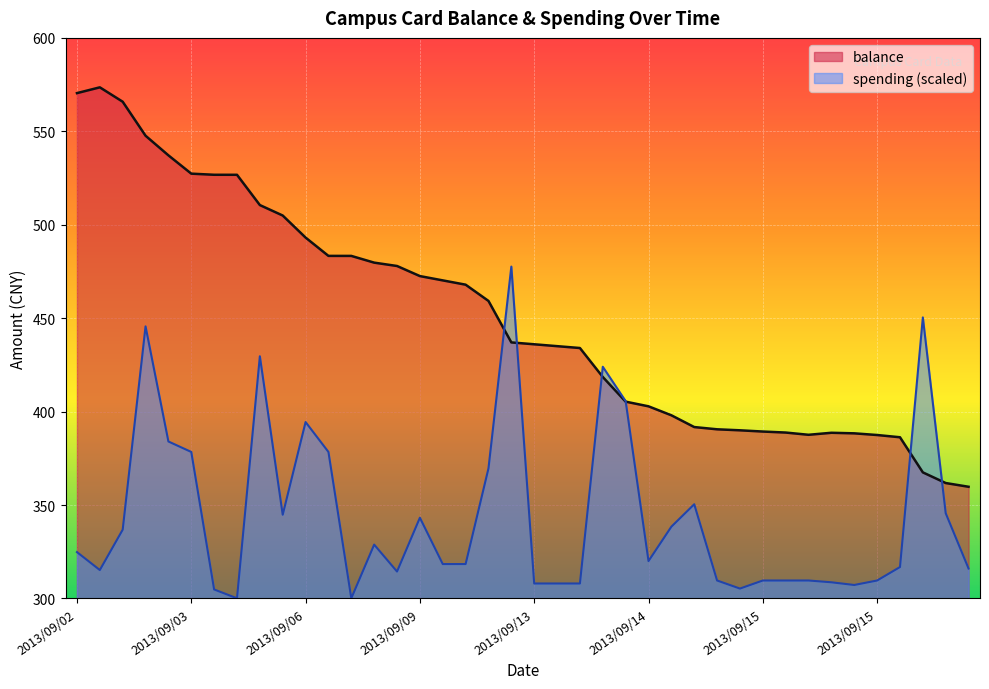

True or false: balance and spending intersect in this chart.

True